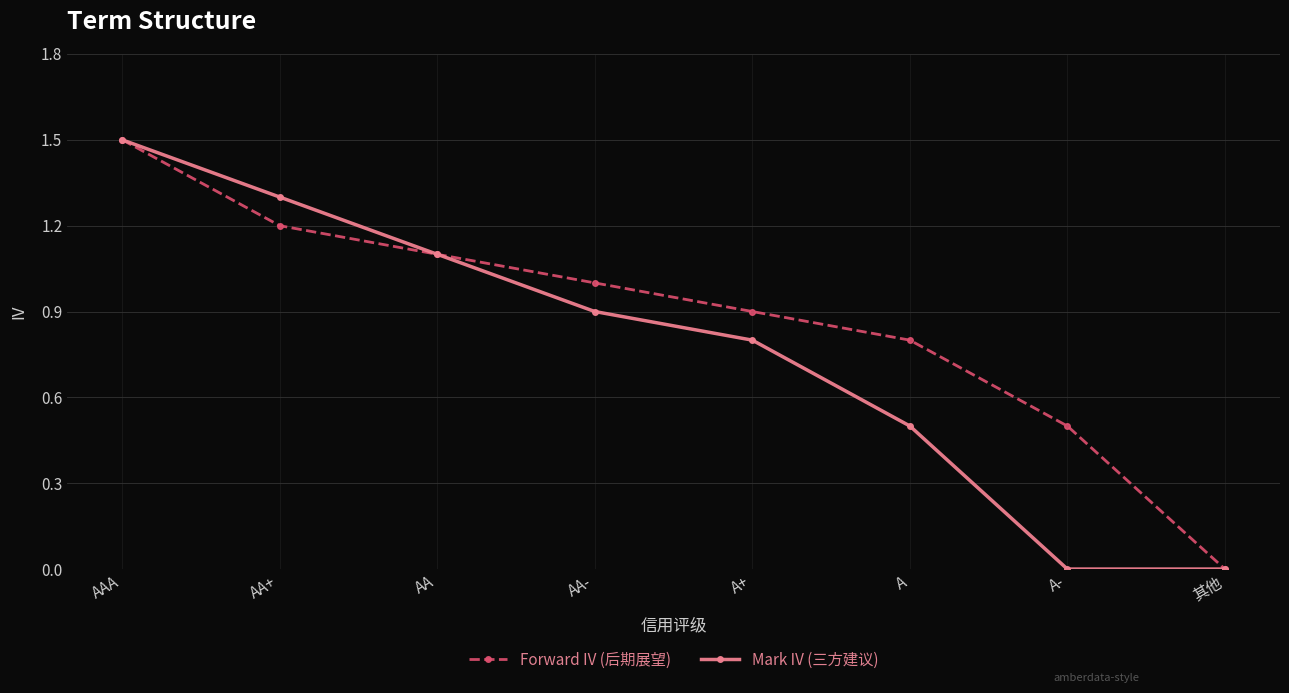

Reading right to left, extract all data points from this chart.

Forward IV (后期展望): 其他=0.0	A-=0.5	A=0.8	A+=0.9	AA-=1.0	AA=1.1	AA+=1.2	AAA=1.5
Mark IV (三方建议): 其他=0.0	A-=0.0	A=0.5	A+=0.8	AA-=0.9	AA=1.1	AA+=1.3	AAA=1.5